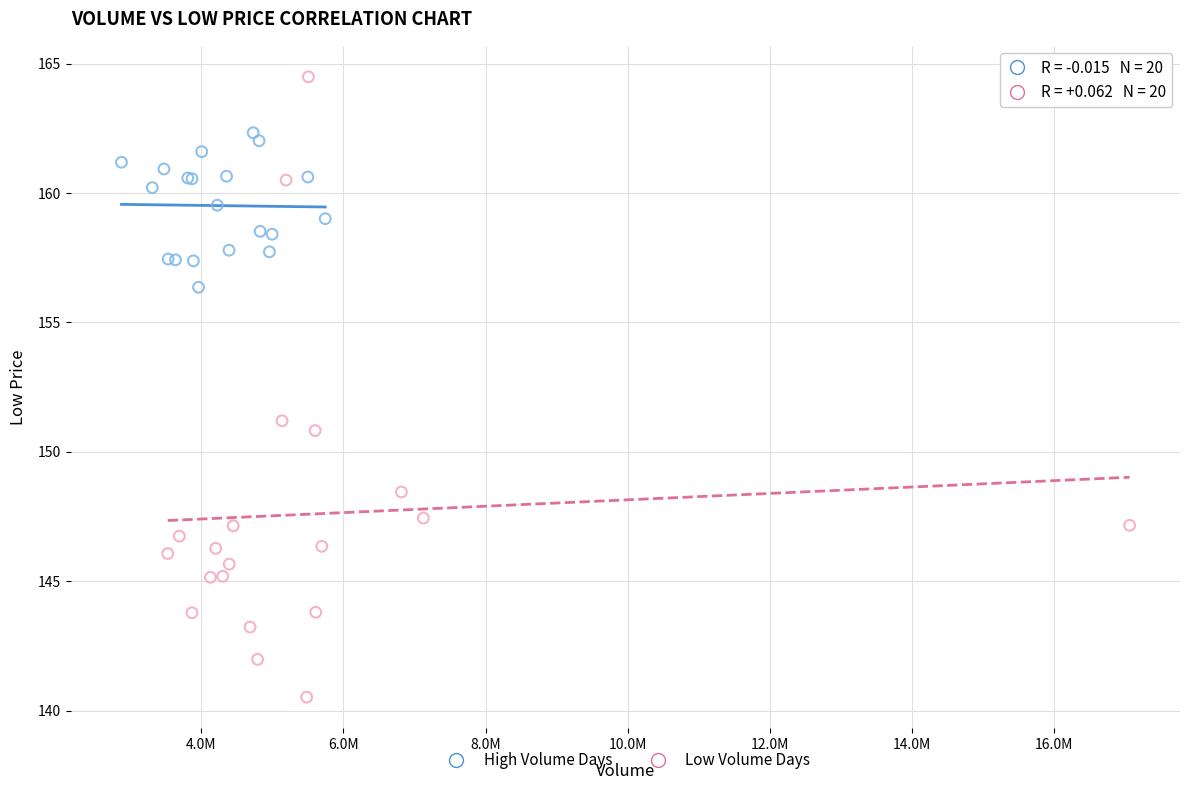

Which series reaches the minimum Y coordinate?

Low Volume Days